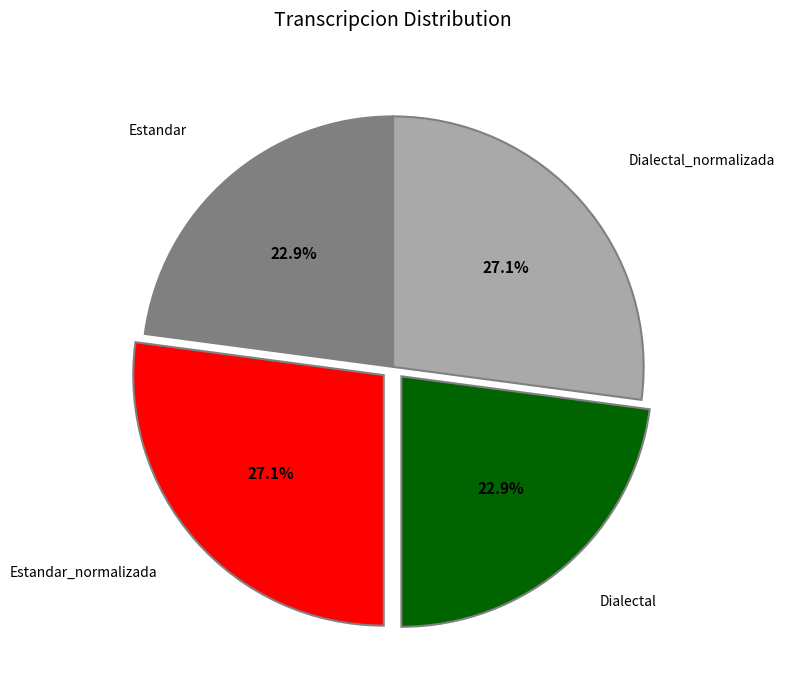

To the nearest percent, what is the average slice percentage?

25%